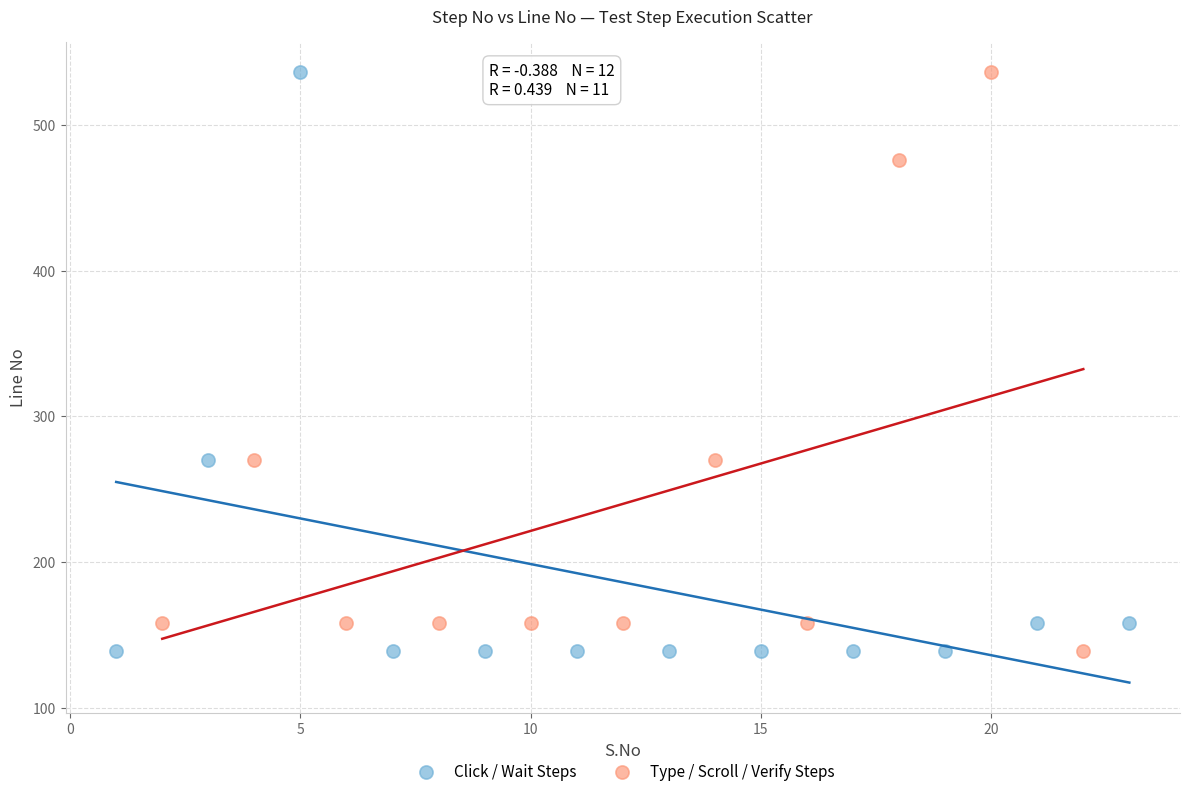

What are all the series names shown in the legend?

Click / Wait Steps, Type / Scroll / Verify Steps